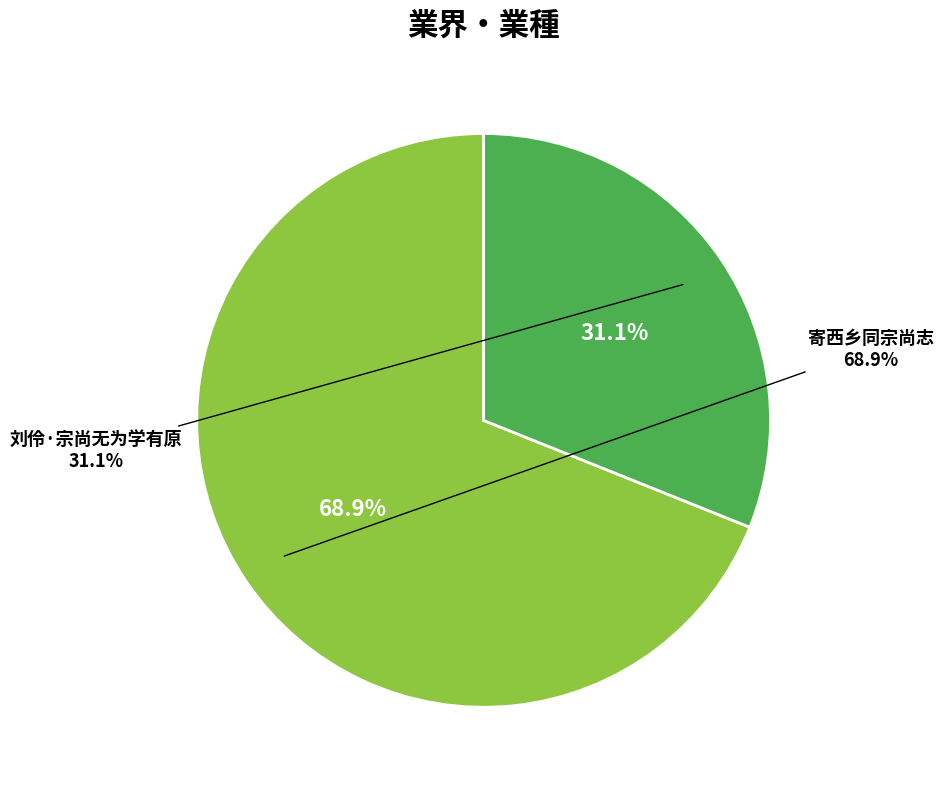

Is there a majority slice in this chart?

Yes